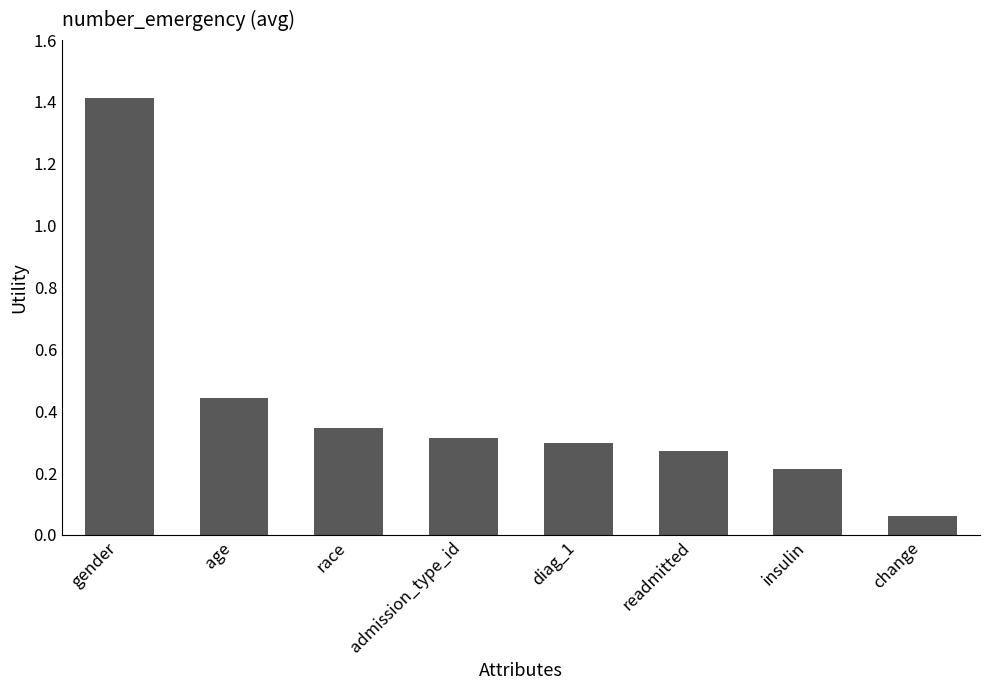

What is the difference between the maximum and second lowest values?

1.2